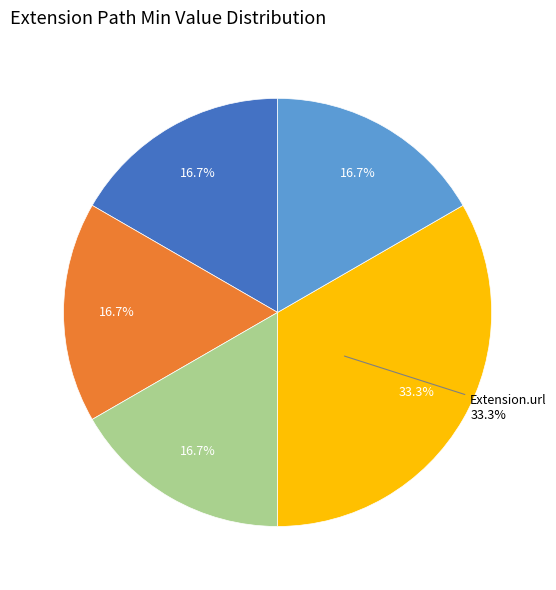

Is it true that Extension is 0% of the pie?

True